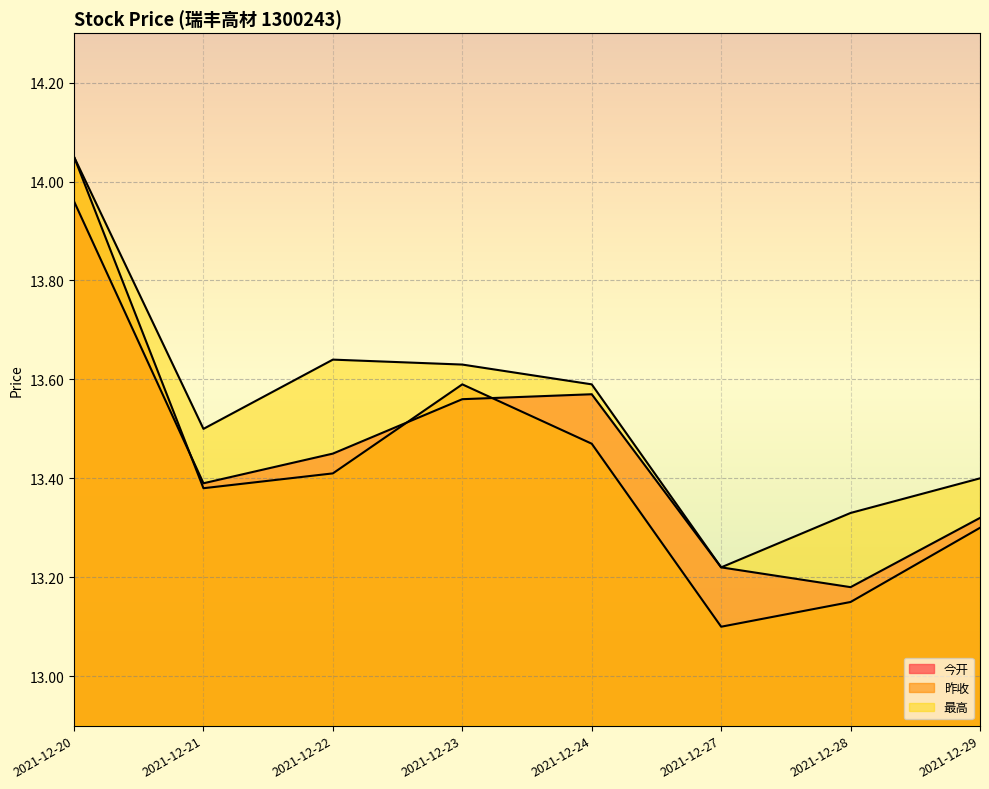

How many lines are shown in the chart?

3